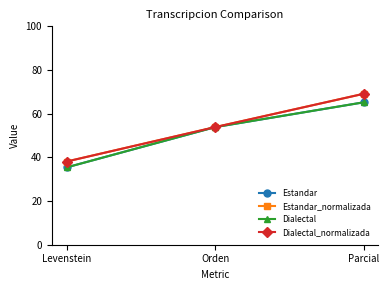

Reading right to left, list all the values displayed in this chart.

Estandar: 65.2	53.8	35.4
Estandar_normalizada: 69.1	53.8	38.1
Dialectal: 65.2	53.8	35.4
Dialectal_normalizada: 69.1	53.8	38.1